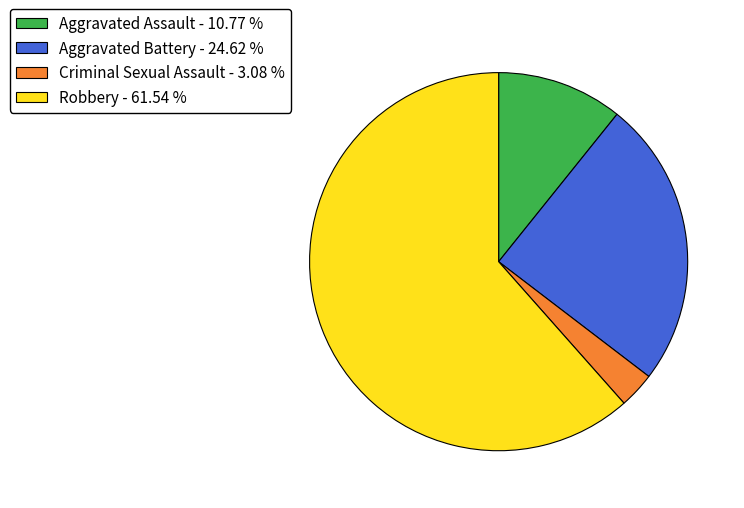

Do Aggravated Assault - 10.77 % and Criminal Sexual Assault - 3.08 % together represent more than half of the pie?

No